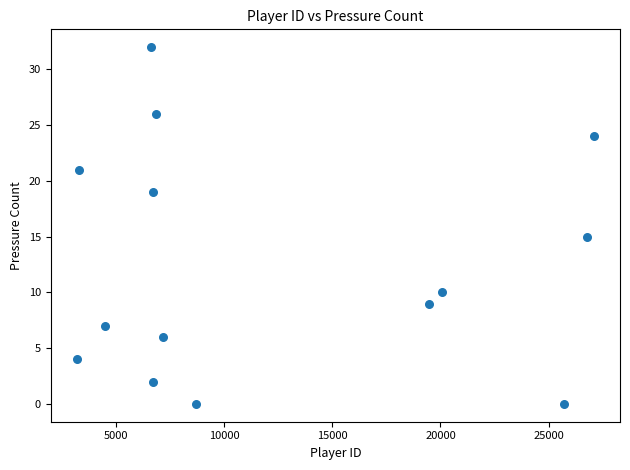

What is the range of Y values (max minus min)?

32